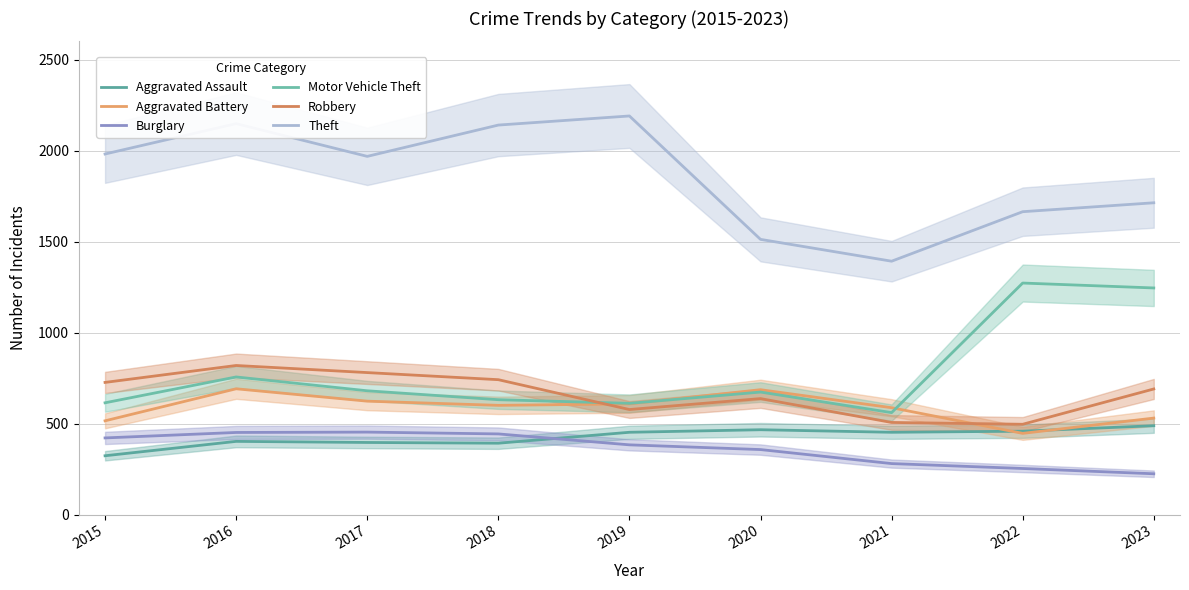

Is it true that Burglary equals 145 at 2015?

False